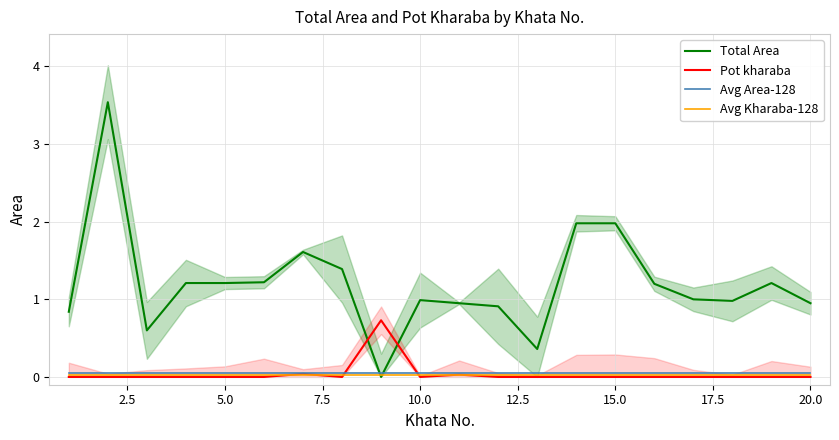

How many values in the Pot kharaba series exceed 0?

3